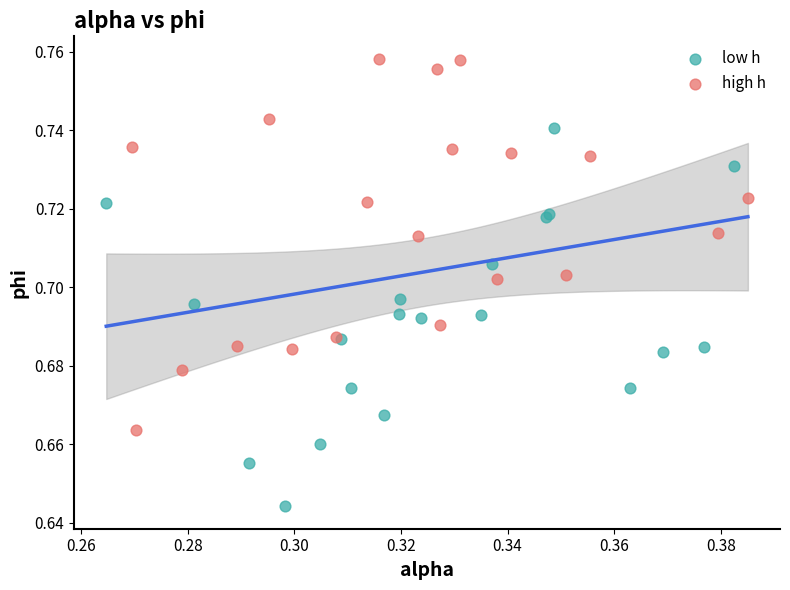

Which series contains the highest Y value?

high h